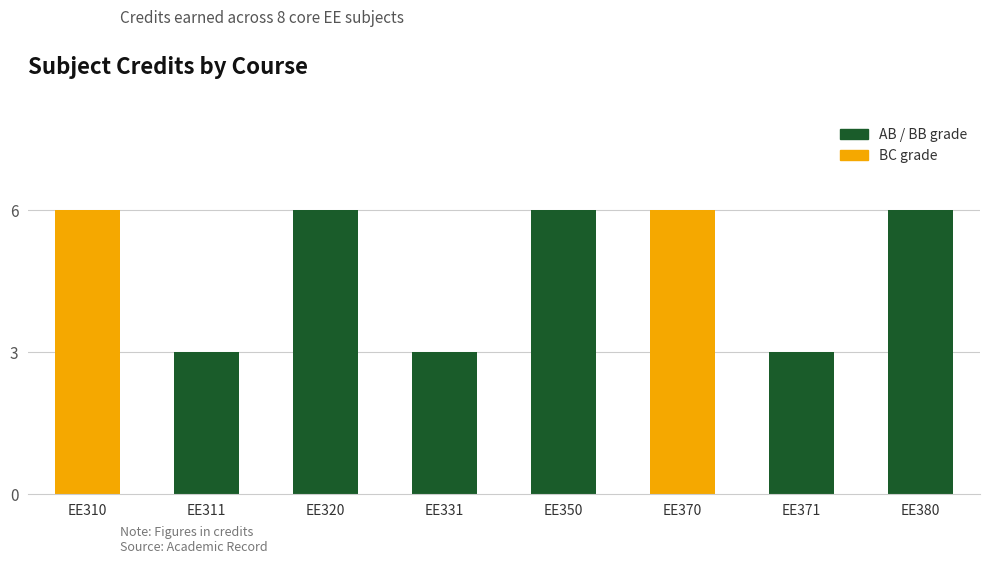

Reading left to right, extract all data points from this chart.

EE310=6	EE311=3	EE320=6	EE331=3	EE350=6	EE370=6	EE371=3	EE380=6